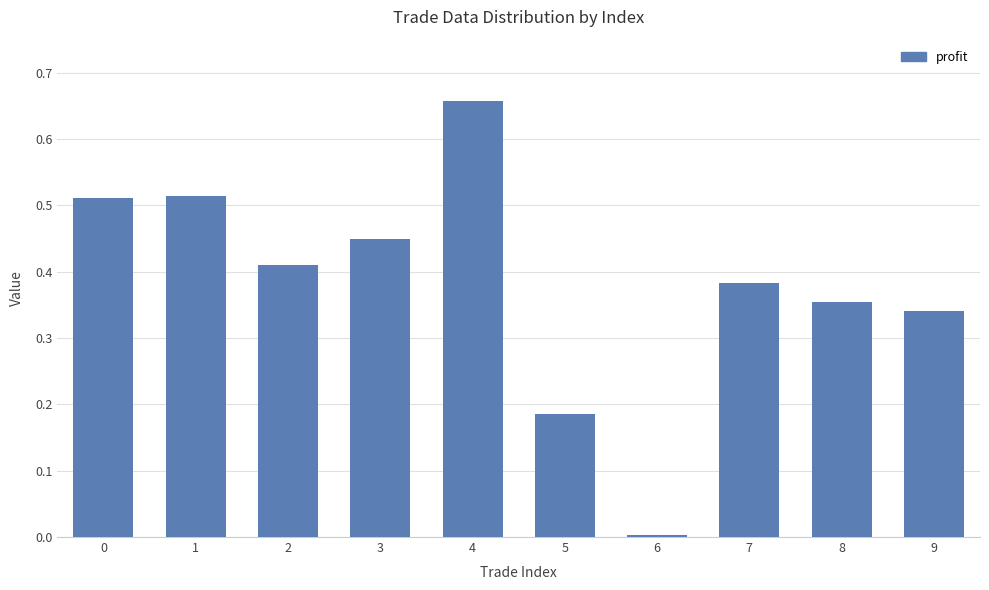

Which category has the highest value across all series?

4